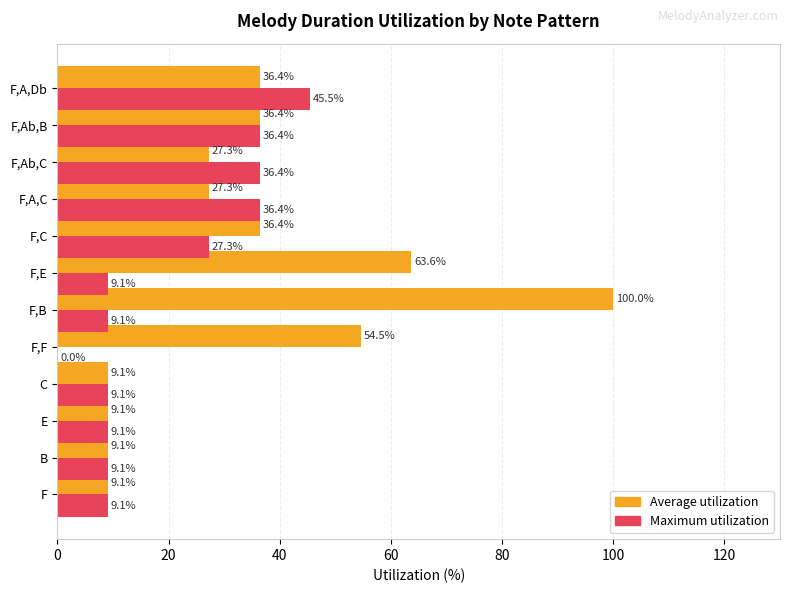

Which series has the widest spread of values?

Average utilization